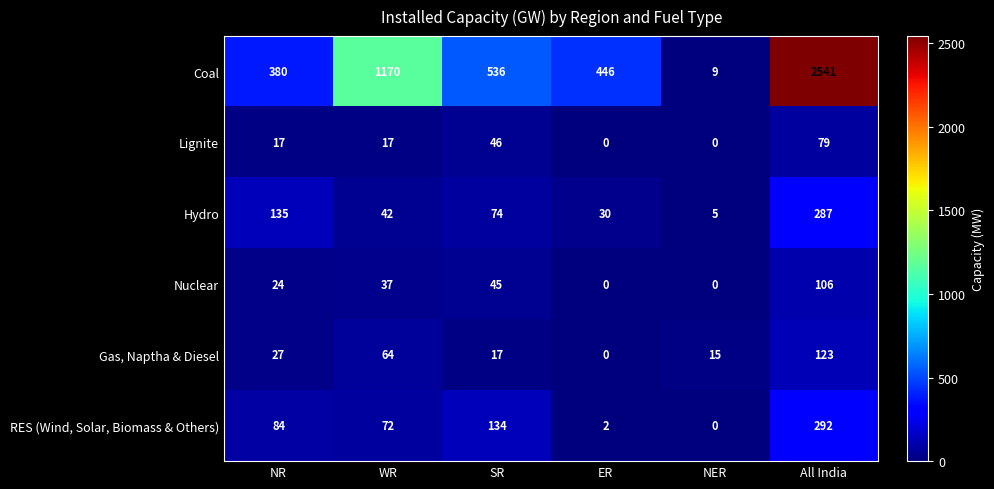

The value of Gas, Naptha & Diesel at SR is 17. True or false?

True